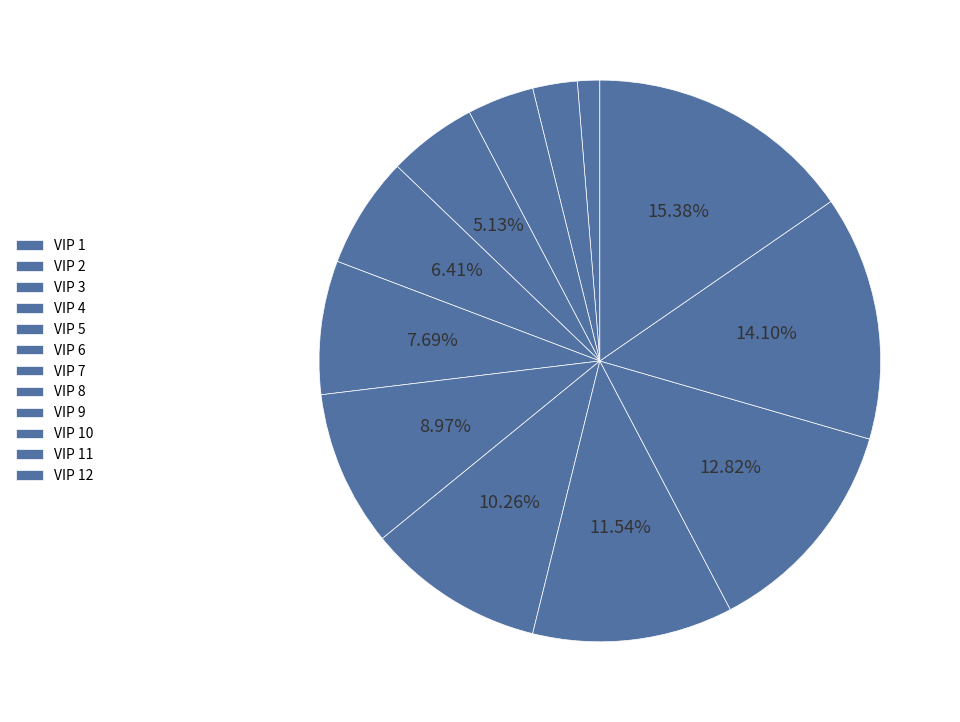

What is the largest slice in the pie chart?

VIP 12